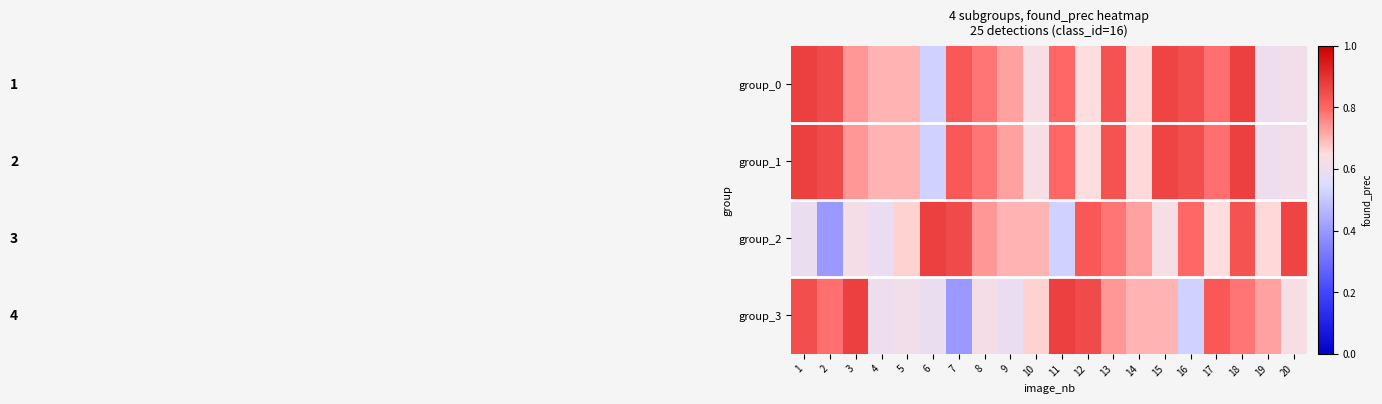

Which series has the largest total across all categories?

group_0